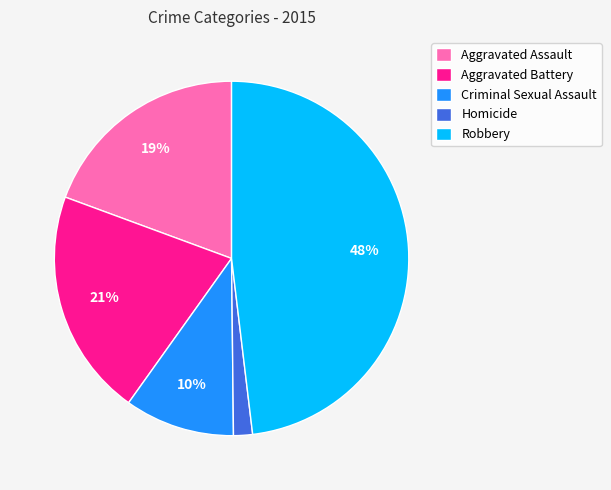

Does Robbery represent more than half of the total?

No